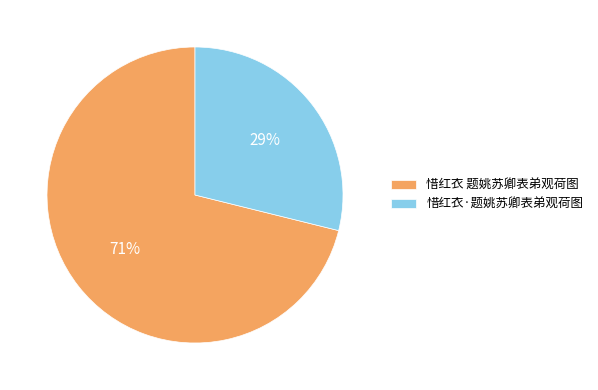

To the nearest percent, what percentage of the pie is 惜红衣 题姚苏卿表弟观荷图?

71%